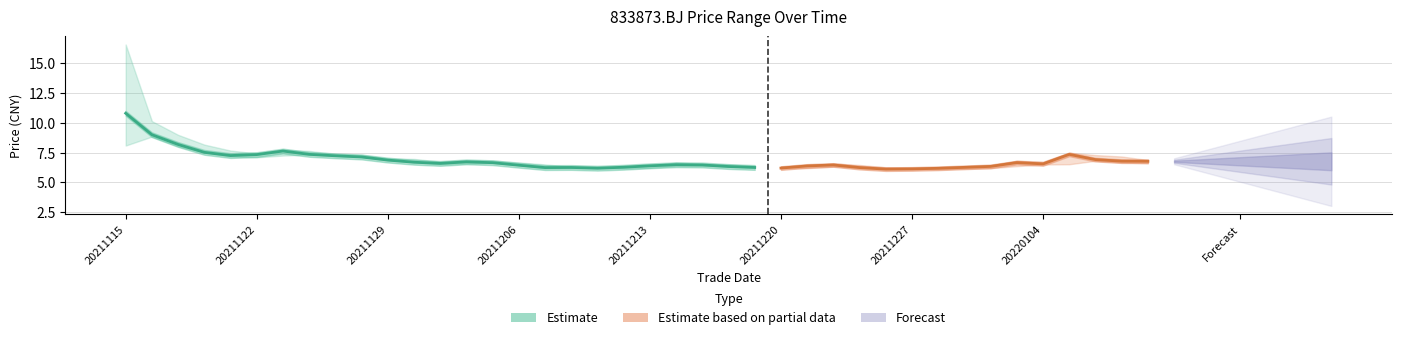

Between 20211221 and 20211209, which is larger?

20211221